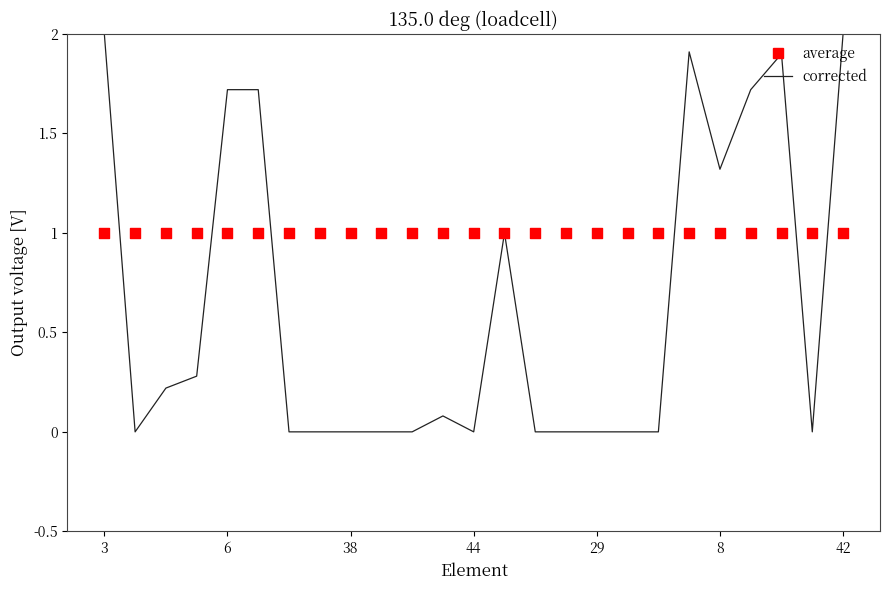

What is the total value across all series at 21?

2.7